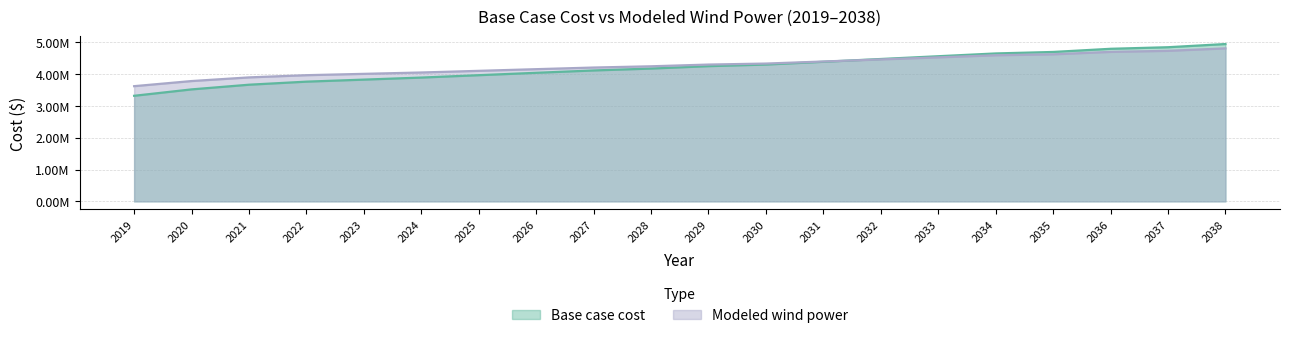

Which series has the largest total across all categories?

Modeled wind power